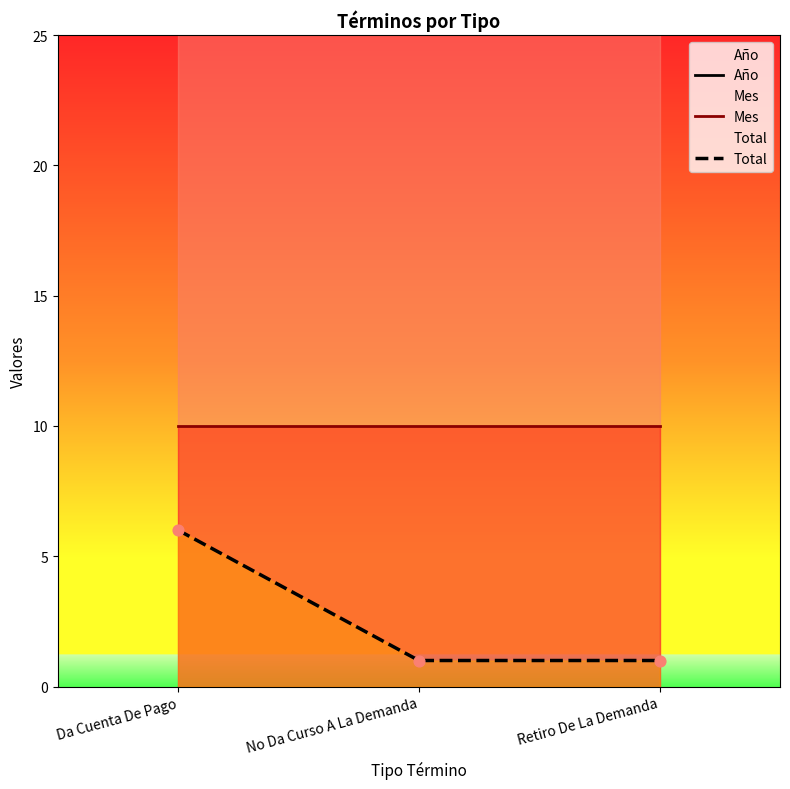

At which category is the sum across all series the highest?

Da Cuenta De Pago